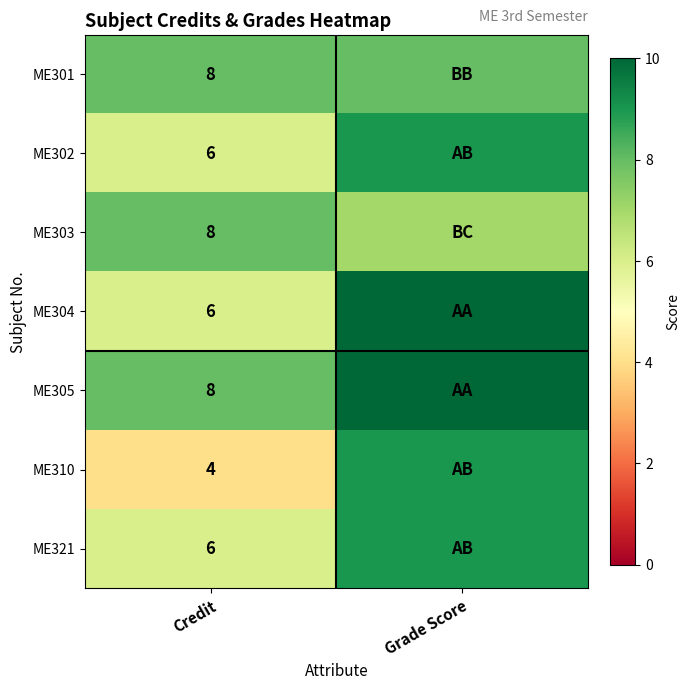

Is it true that ME302 equals 6 at Credit?

True